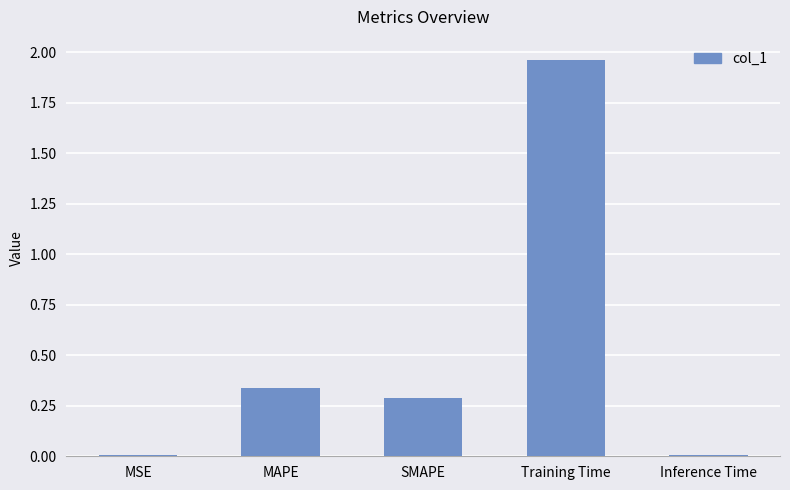

What is the sum of all values?

2.6